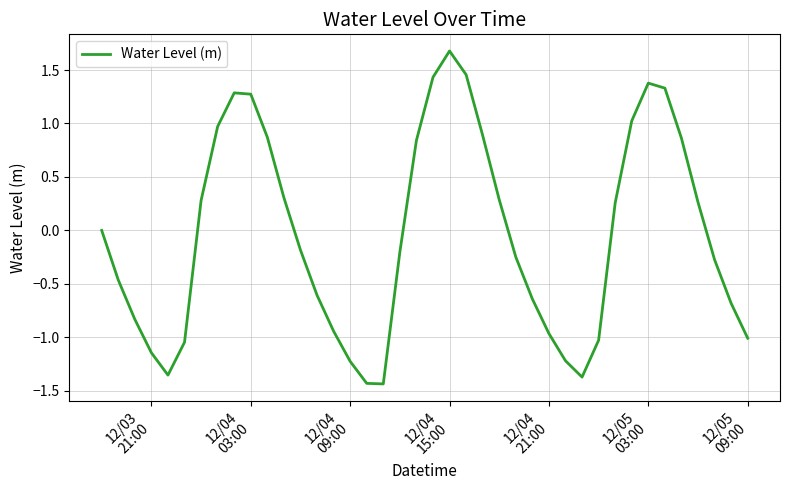

What is the greatest value displayed?

1.7